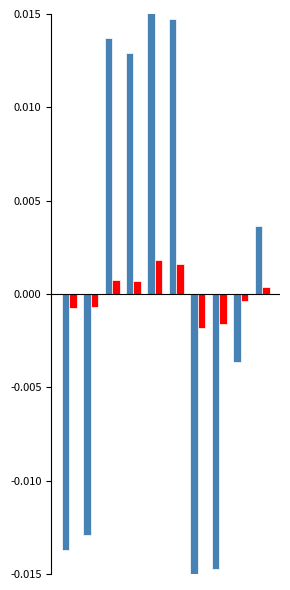

Count the number of data series in this chart.

2